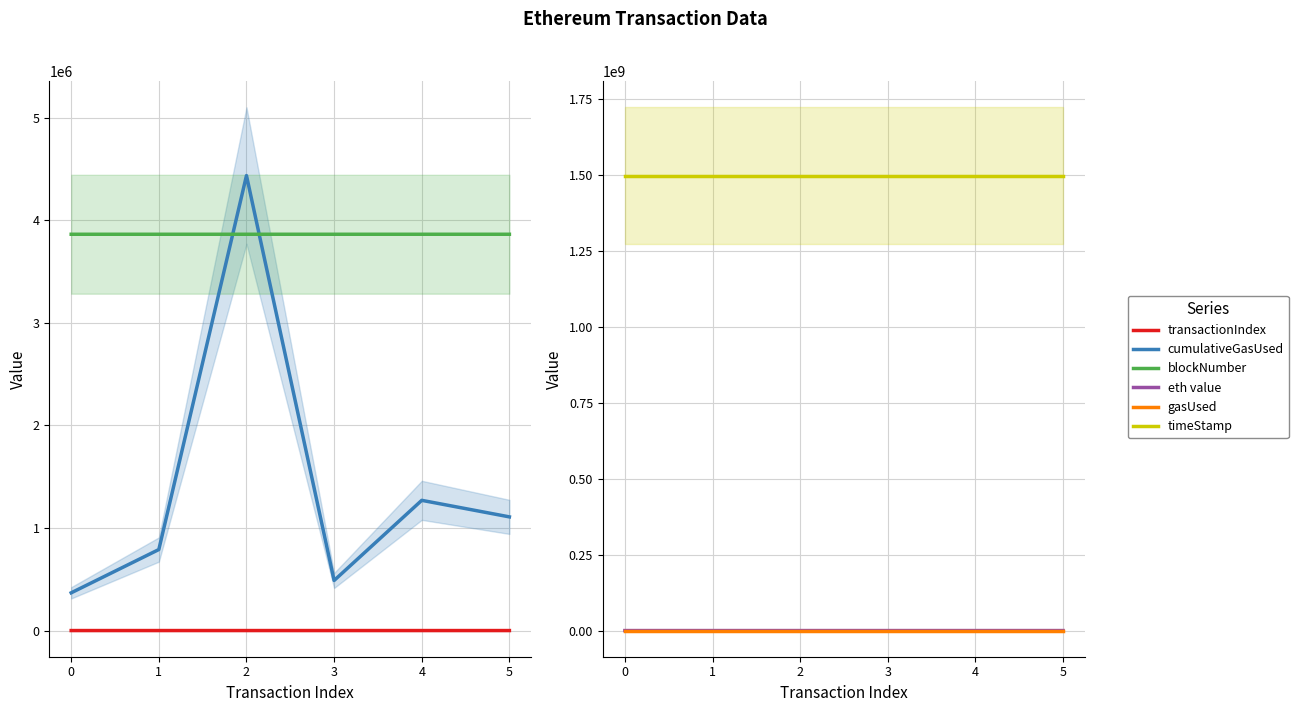

At 0, list the series in order from smallest to largest.

transactionIndex, eth value, gasUsed, cumulativeGasUsed, blockNumber, timeStamp